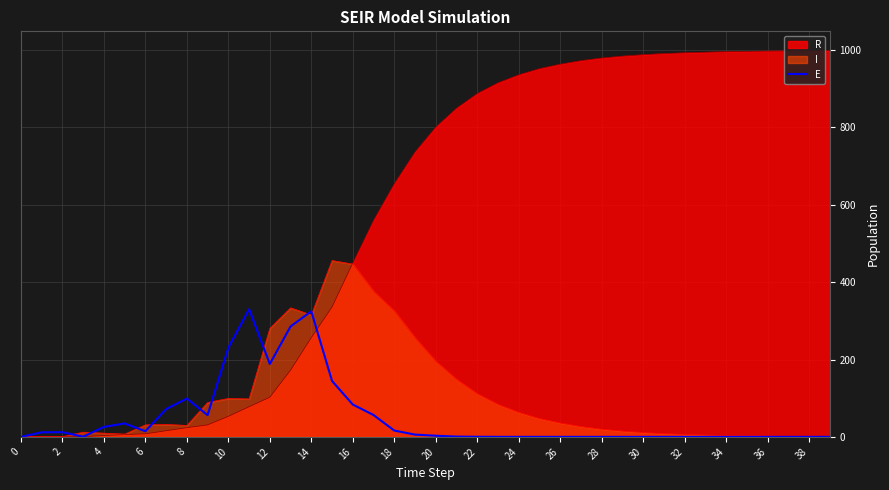

Rank the series by their maximum value, from lowest to highest.

E, I, R